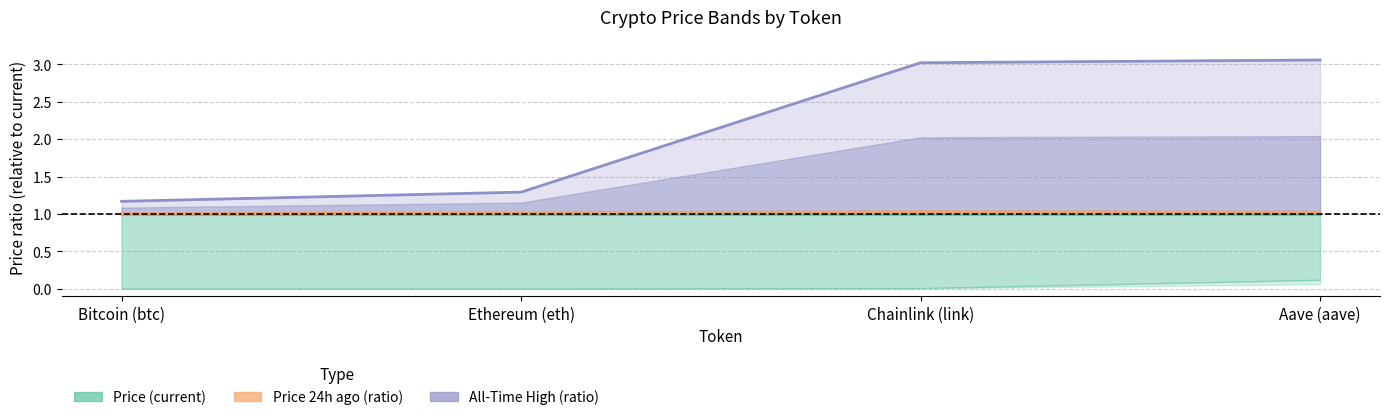

Between Chainlink (link) and Aave (aave), which is larger?

Chainlink (link)